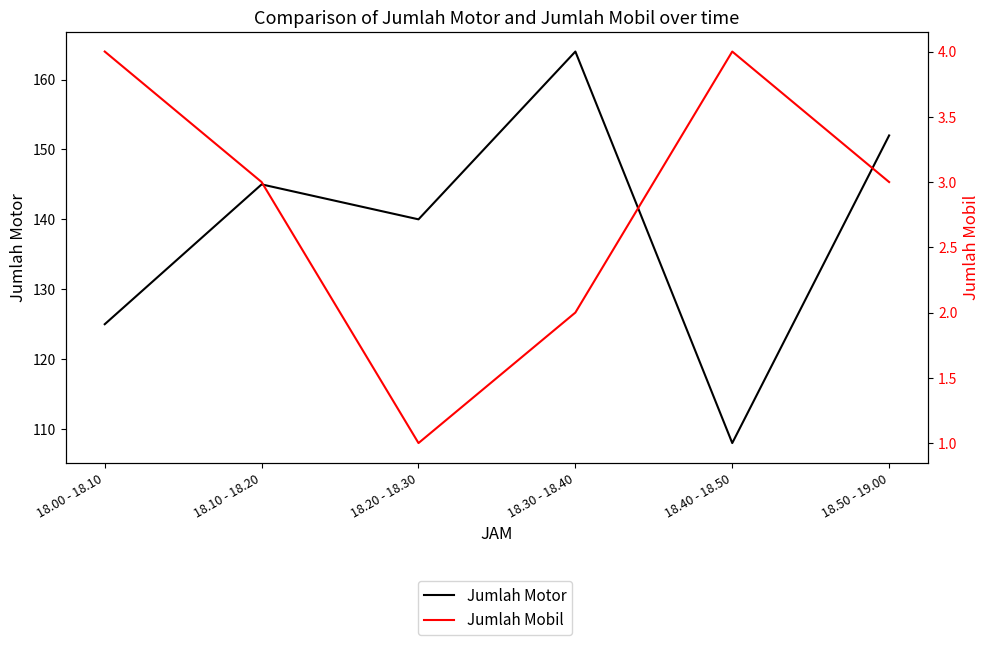

Where is Jumlah Mobil nearest to the value 2?

18.30 - 18.40